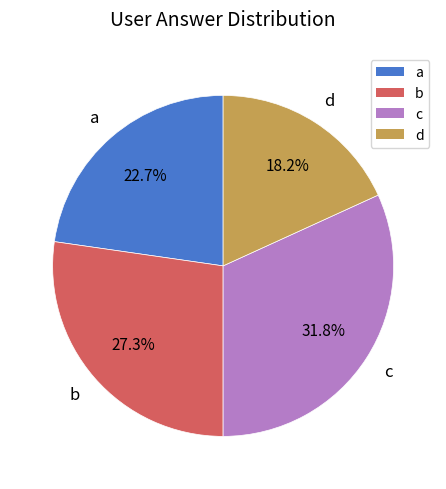

Which slice is the smallest?

d